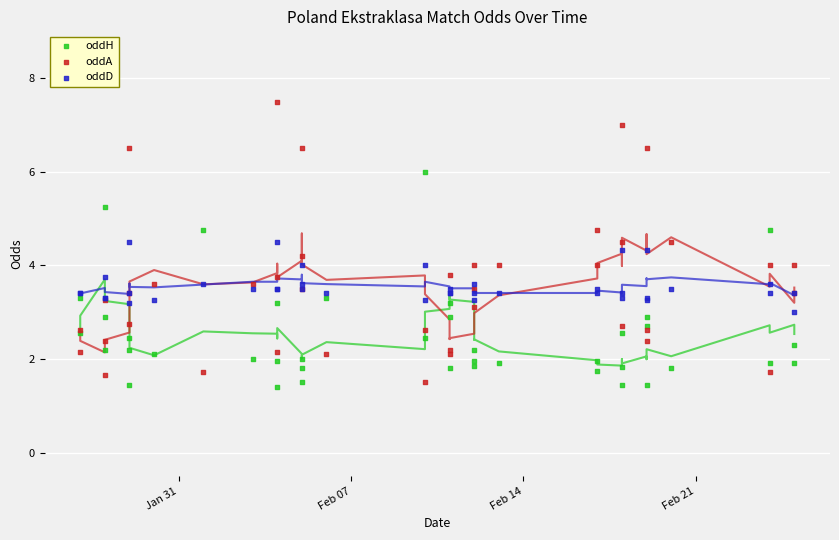

Which series contains the lowest Y value?

oddH